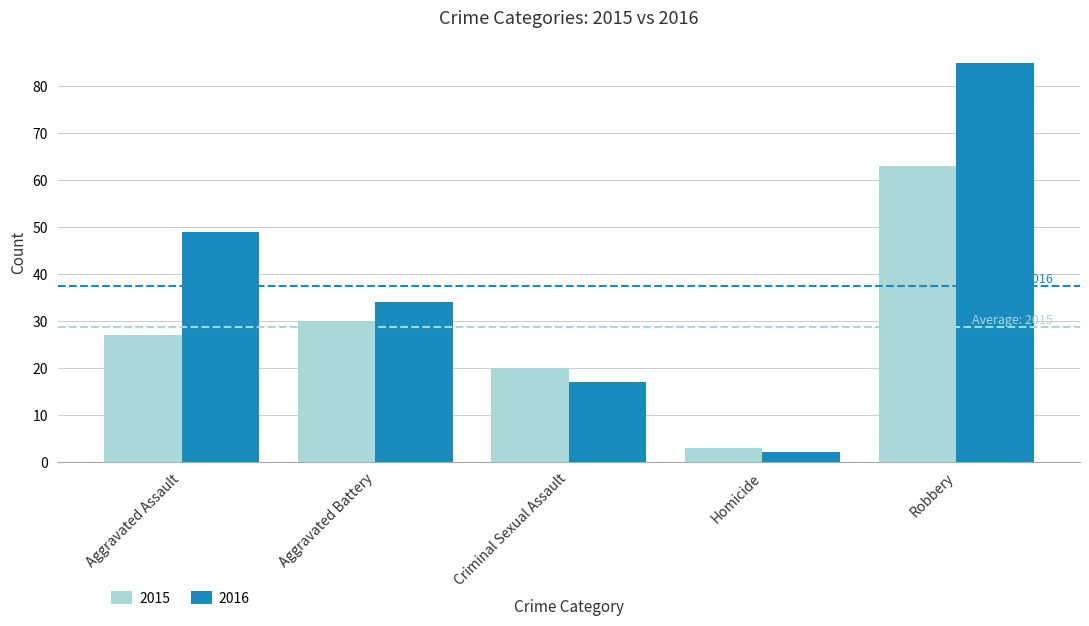

Rank the series by their maximum value, from lowest to highest.

2015, 2016